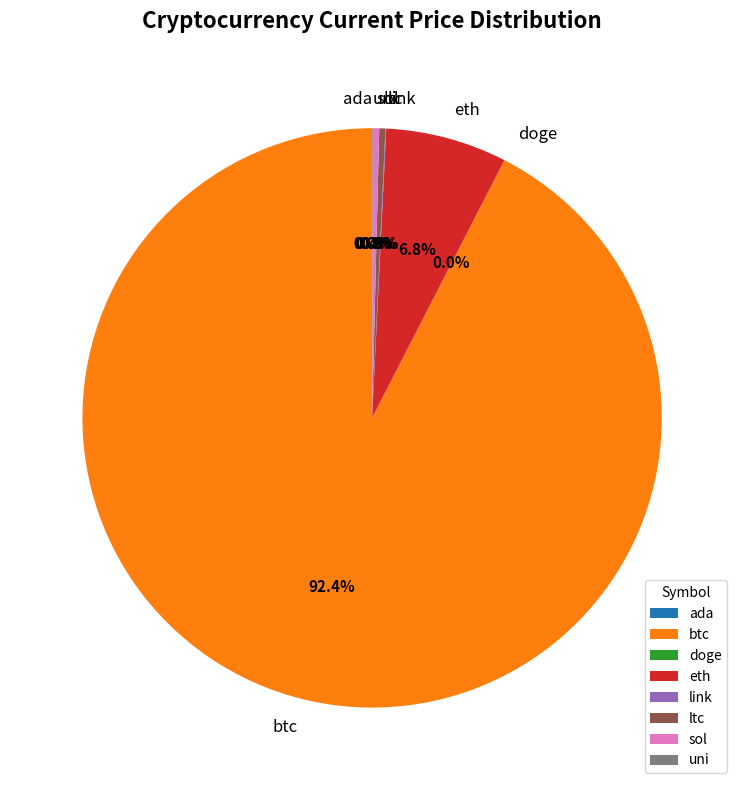

Which slice is the largest?

btc